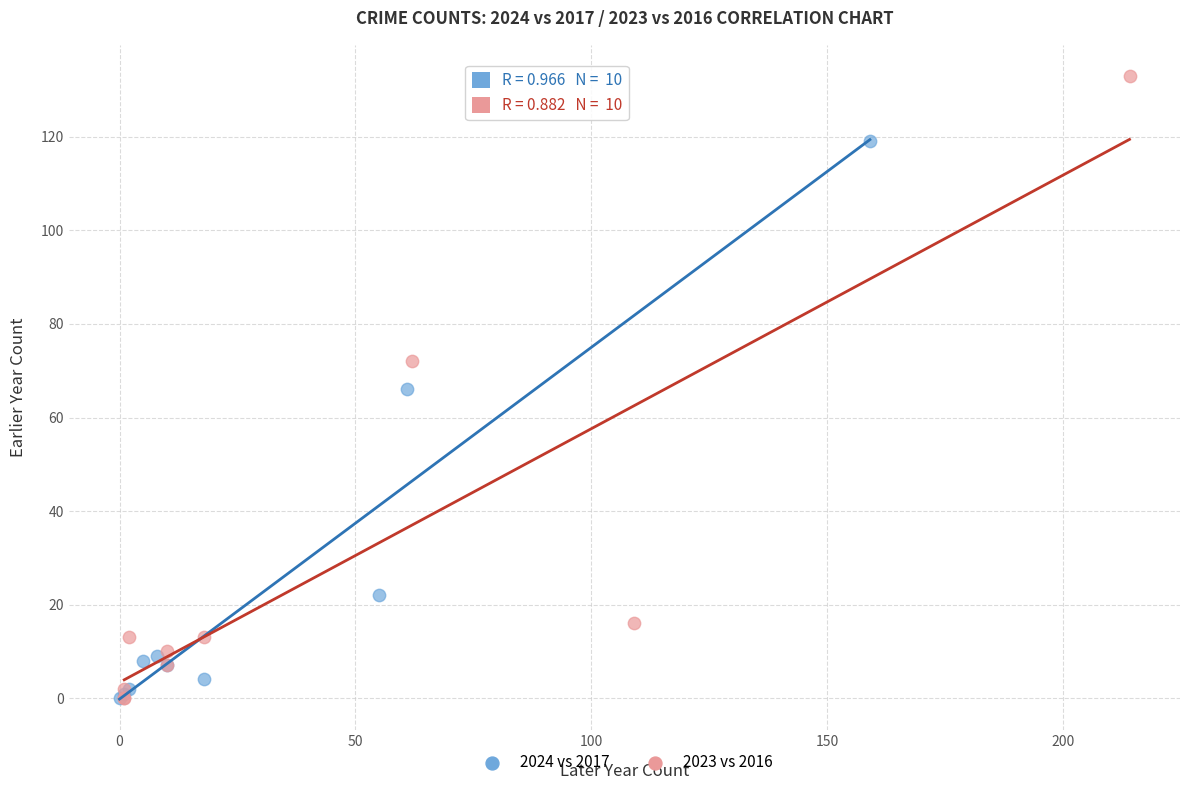

Which series has the widest spread of Y values?

2023 vs 2016